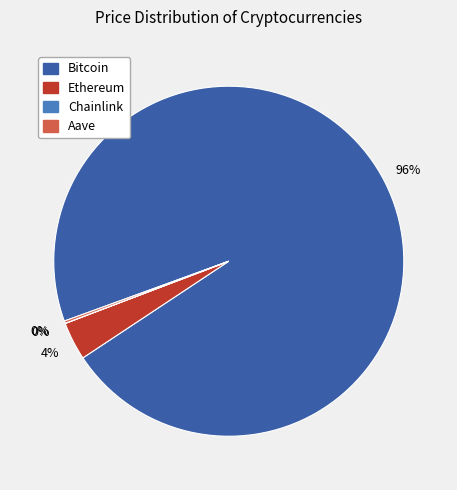

Does any single category account for the majority?

Yes